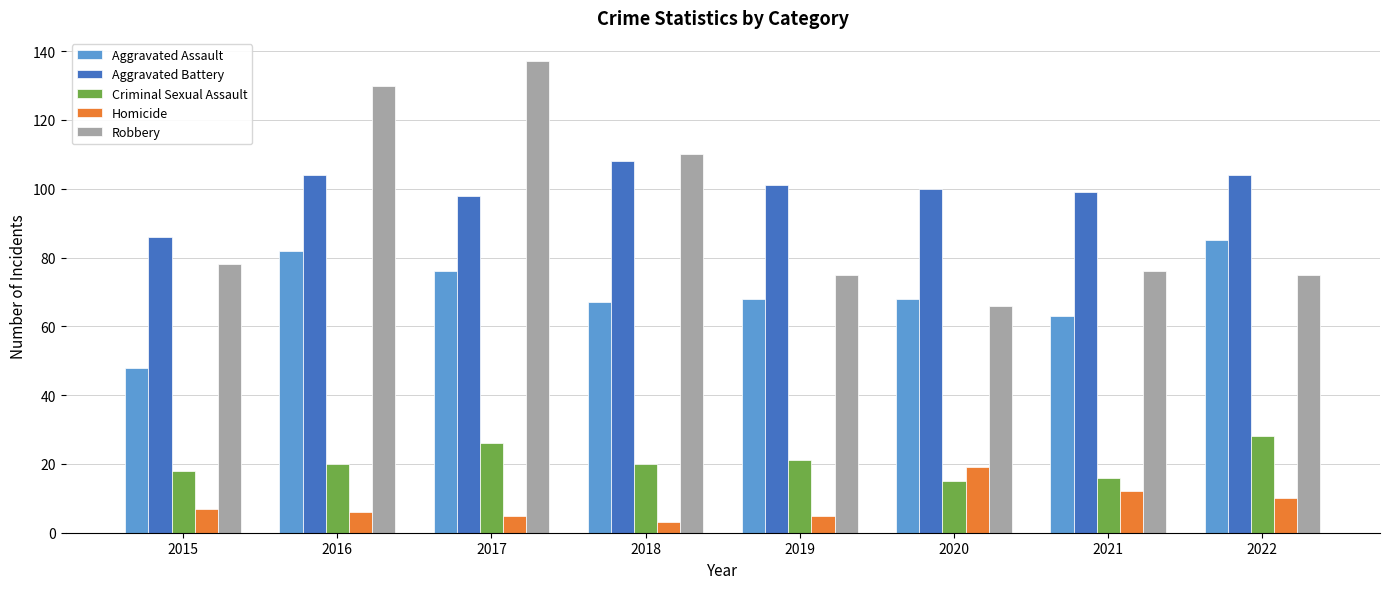

Rank the series at 2020 from highest to lowest value.

Aggravated Battery, Aggravated Assault, Robbery, Homicide, Criminal Sexual Assault